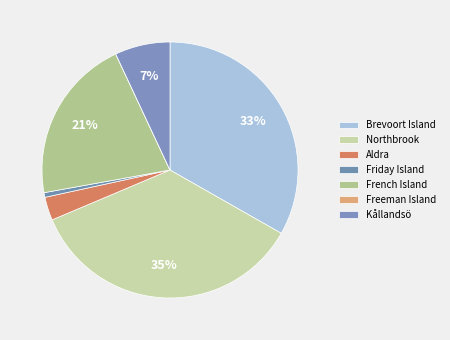

True or false: Aldra accounts for 3% of the total.

True